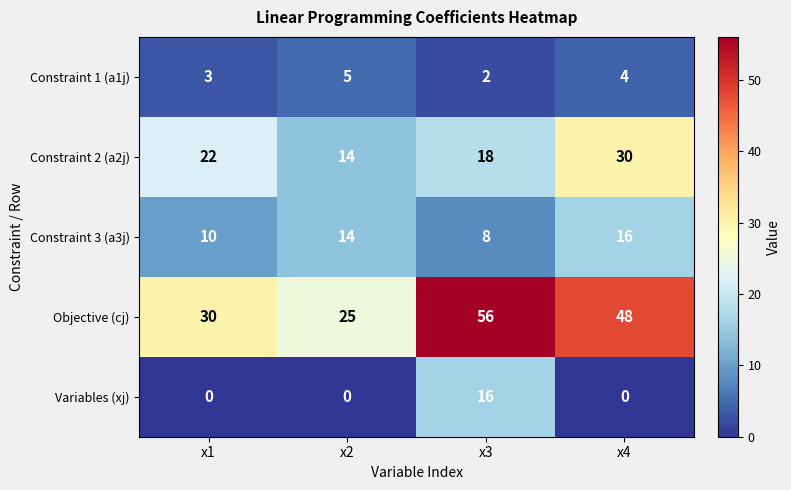

At which label is Constraint 1 (a1j) closest to 3?

x1